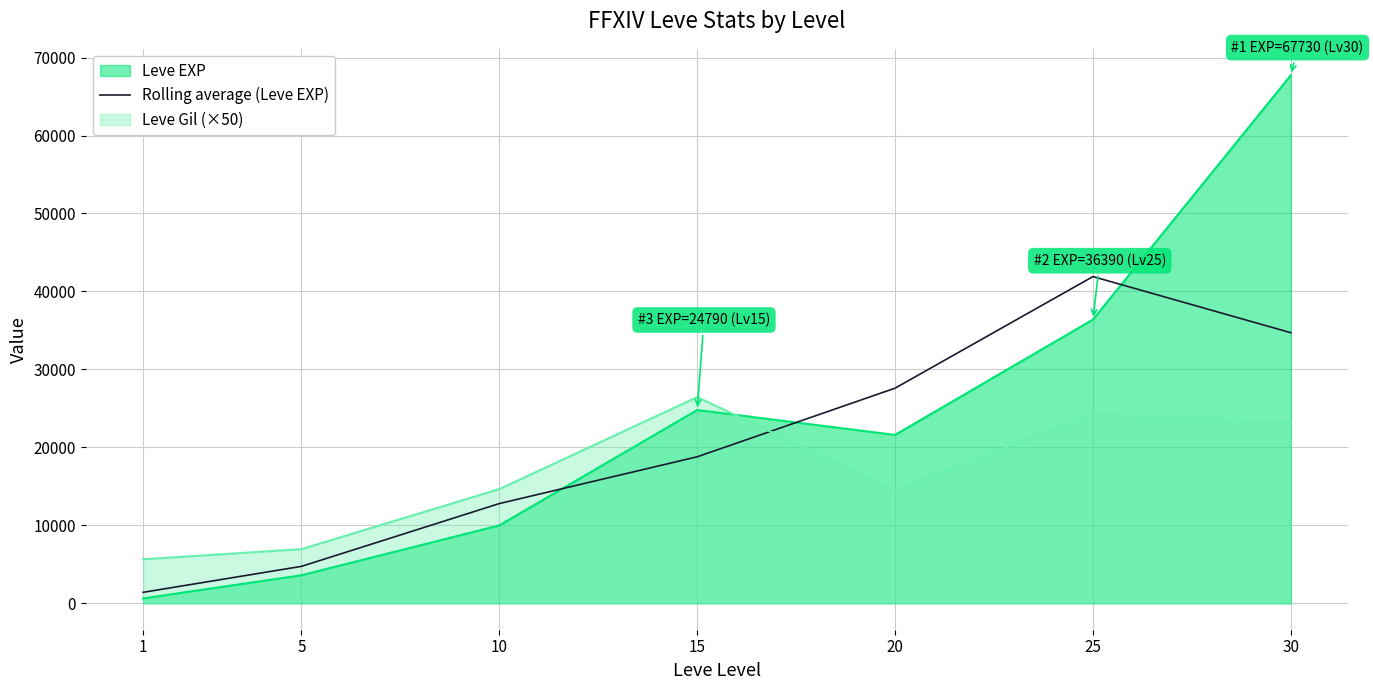

Reading left to right, what are all the values shown in this chart?

1410.0	4740.0	12793.3	18793.3	27593.3	41906.7	34706.7